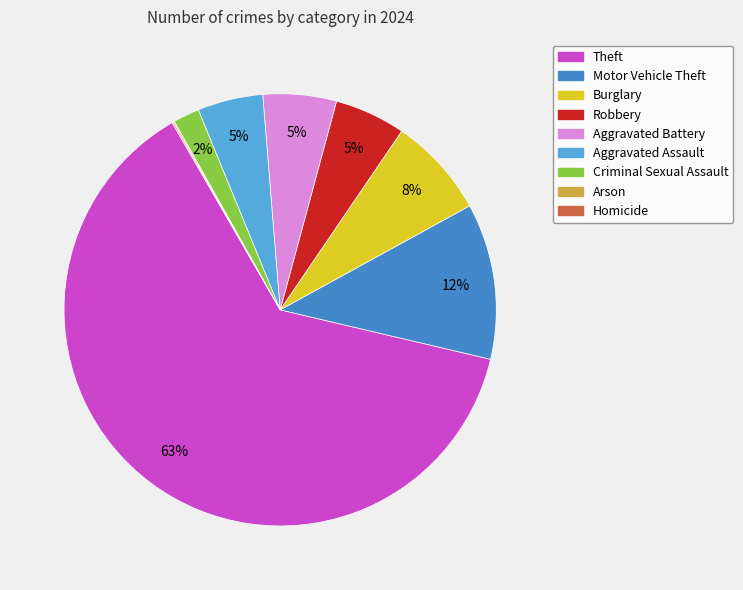

The Theft slice represents 63% of the pie. True or false?

True